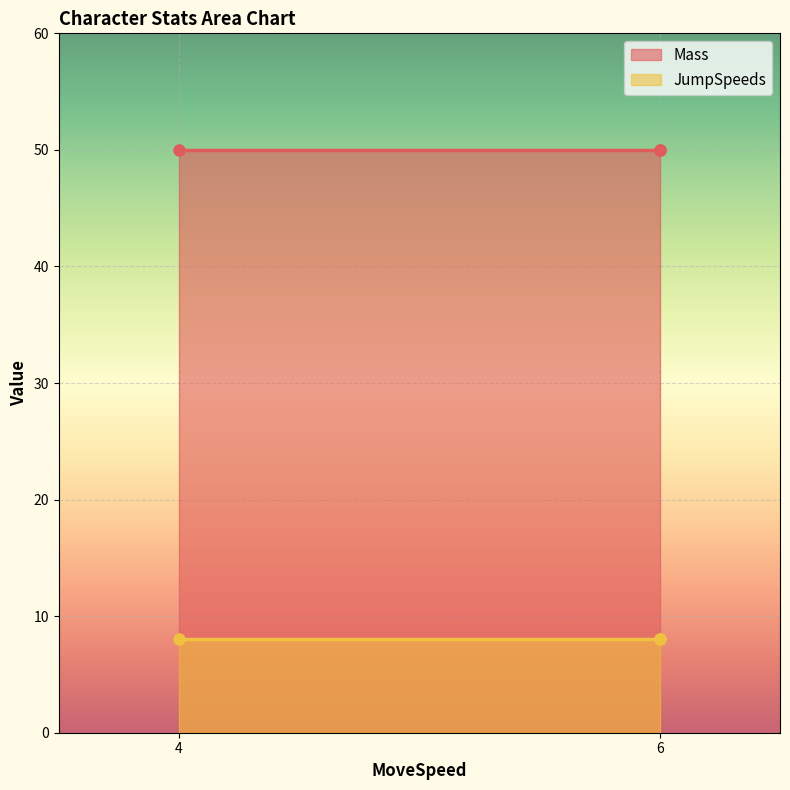

Between 6 and 6, which is larger?

6